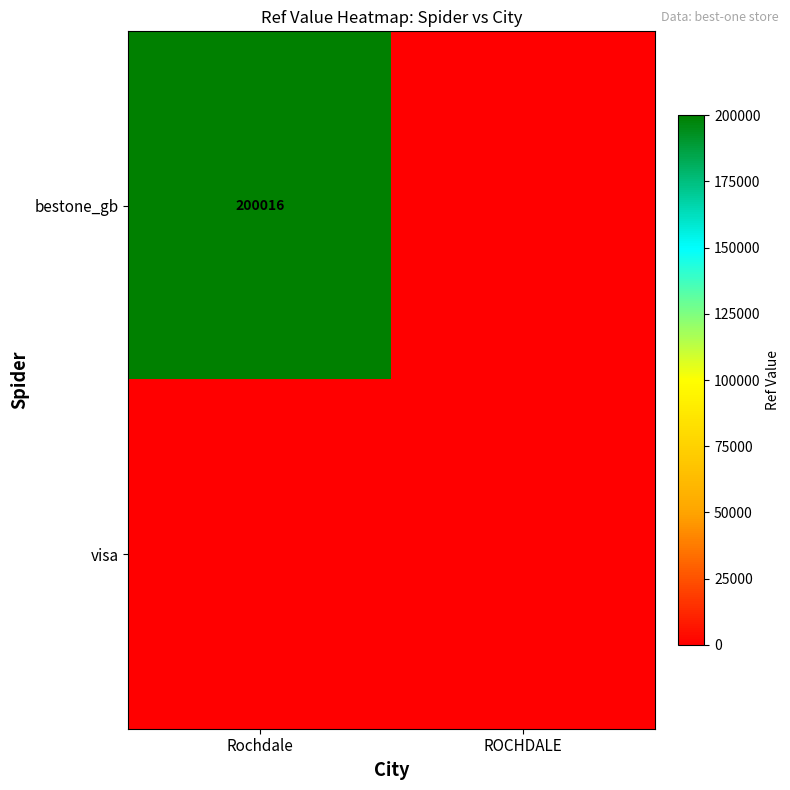

Is it true that bestone_gb equals 272478 at Rochdale?

False